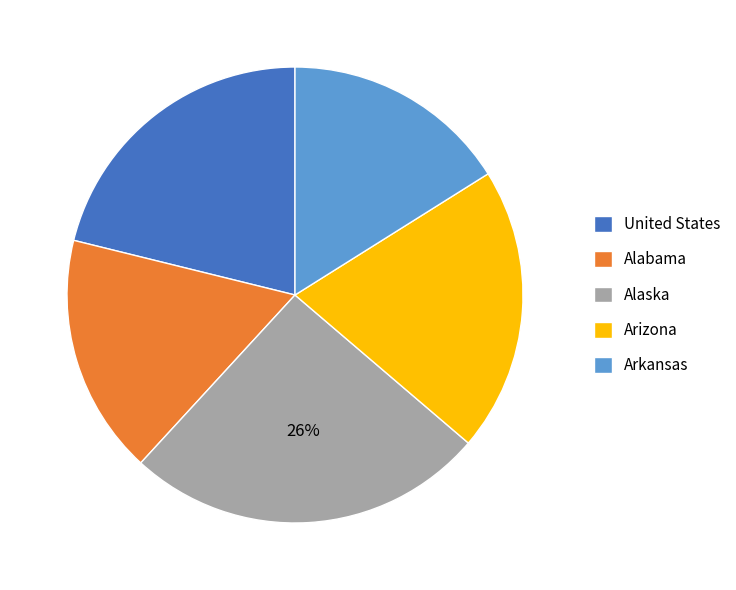

To the nearest percent, what percentage of the pie is Alaska?

26%